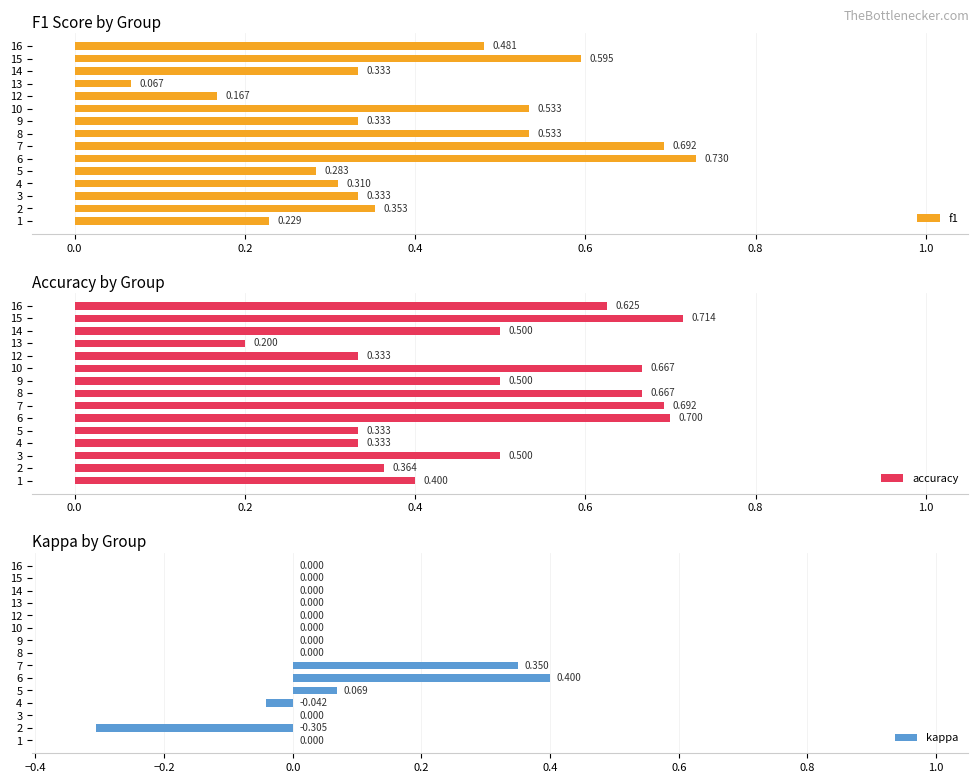

List the series in order of their peak value, lowest first.

kappa, accuracy, f1